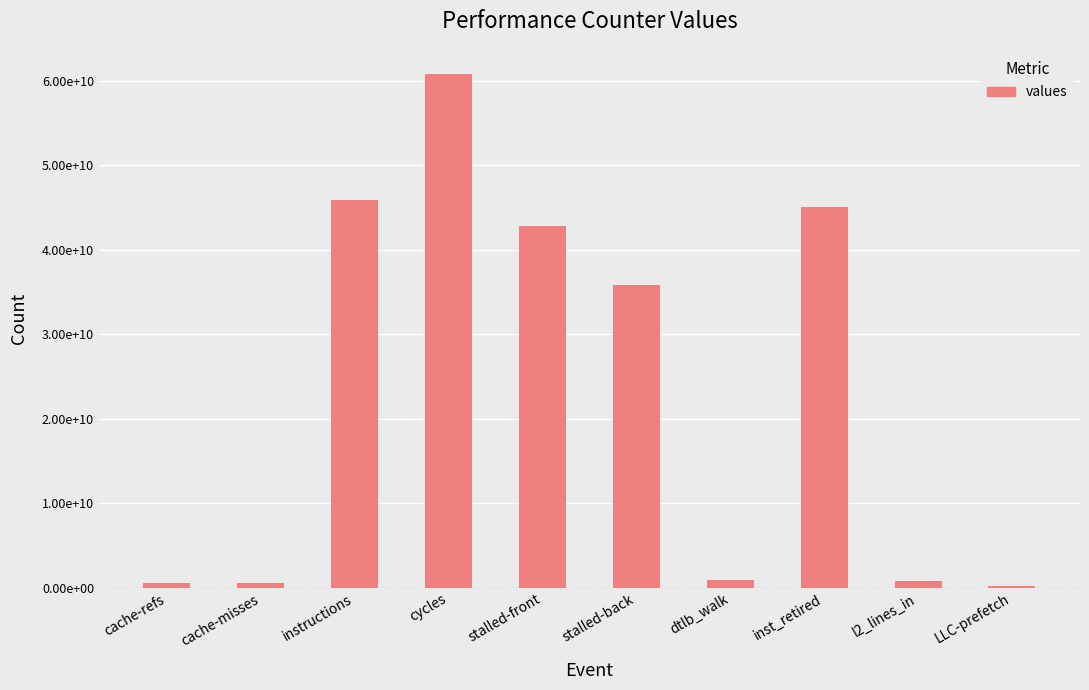

True or false: the data shows 825378923 at l2_lines_in.

True